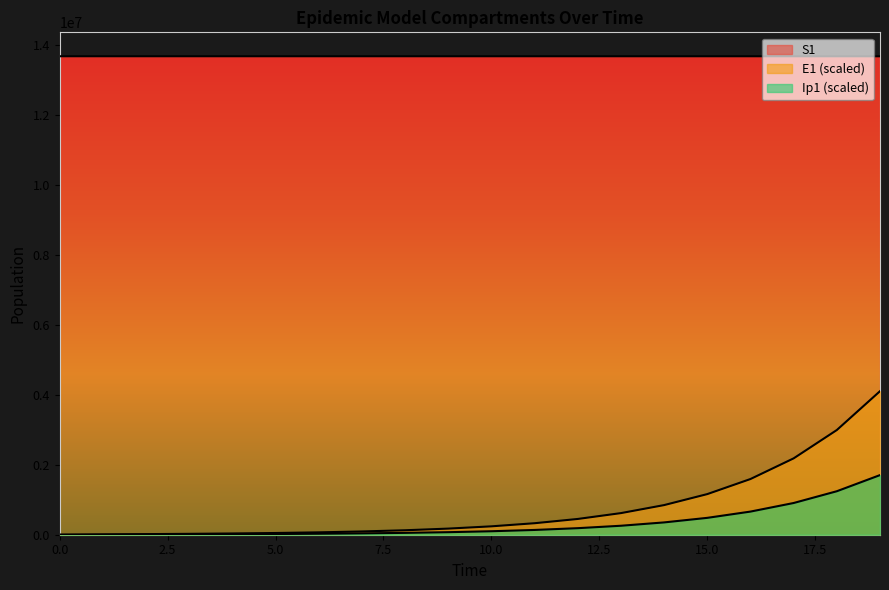

Count the number of categories in the chart.

20